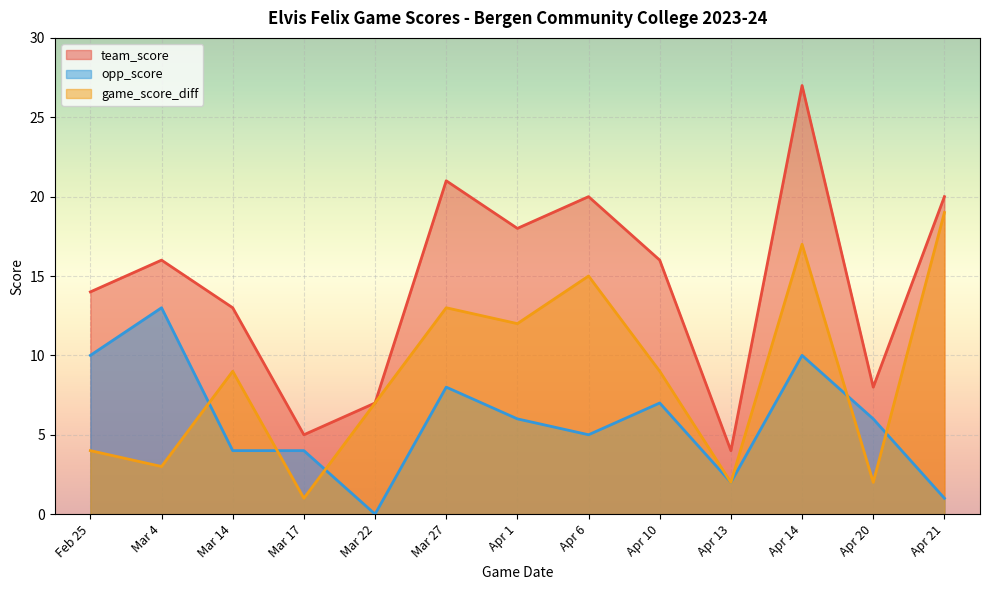

How many categories are shown in the chart?

13